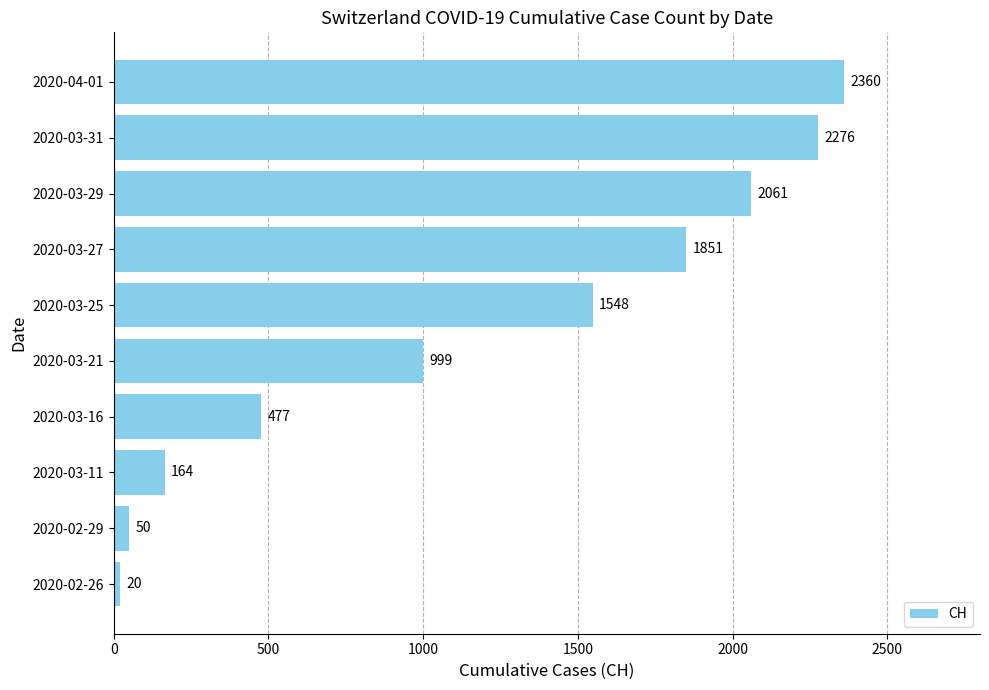

What is the change in value from 2020-03-27 to 2020-04-01?

+509